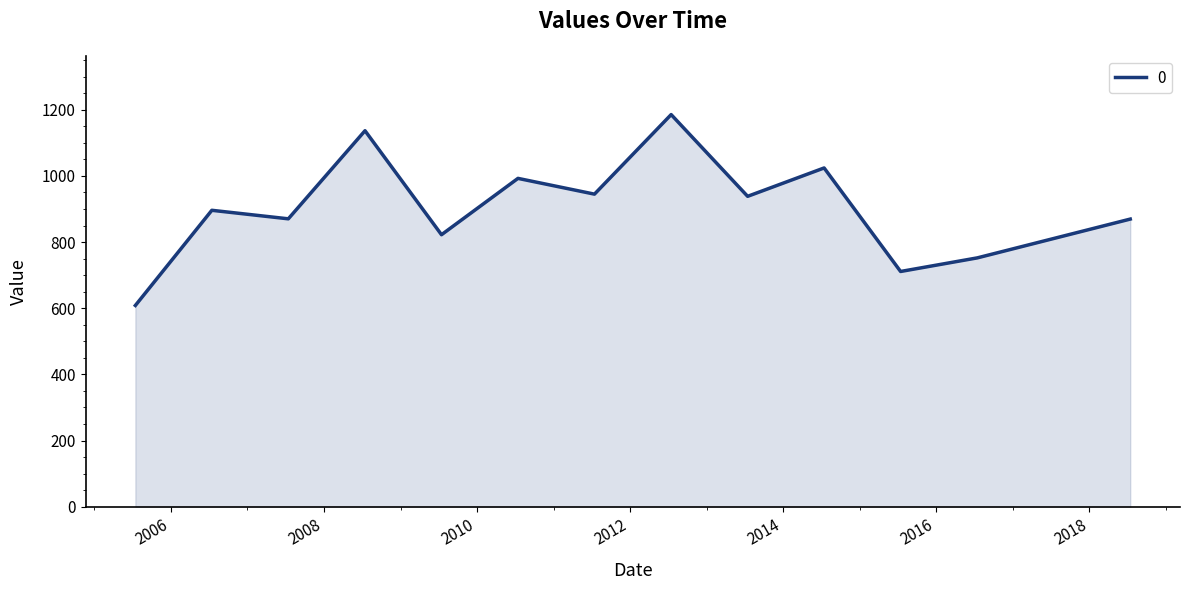

What is the smallest value displayed?

608.4